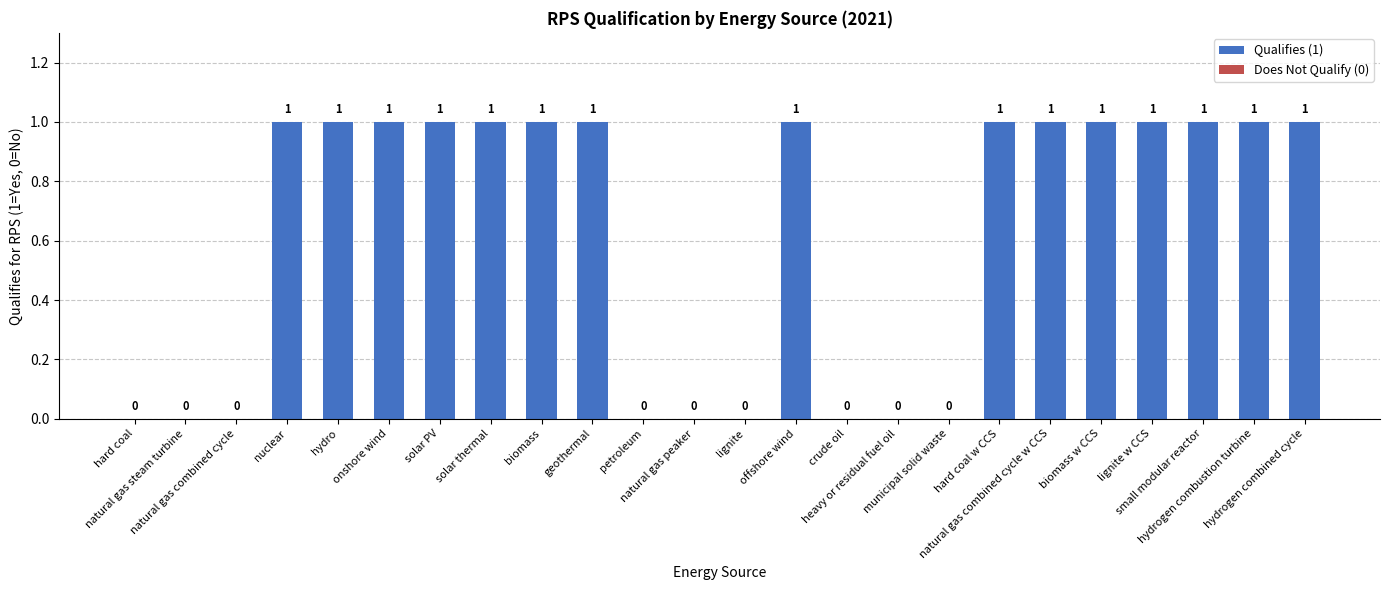

What is the sum of all values?

15